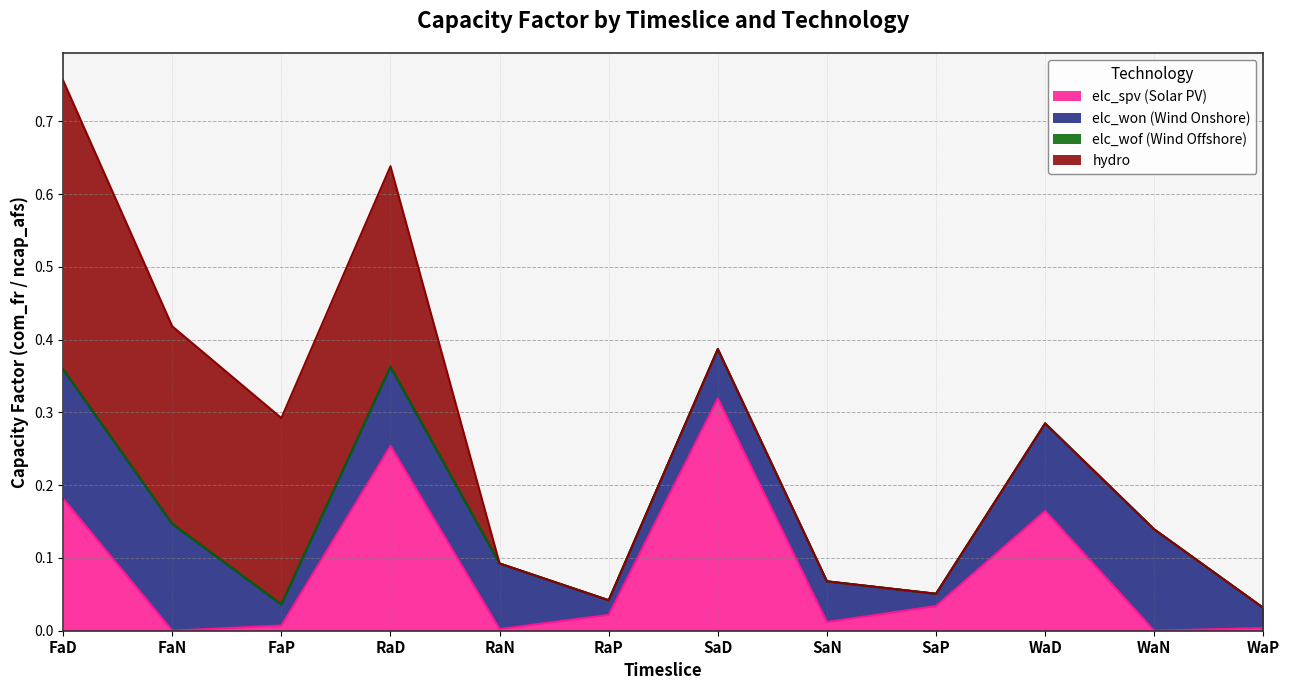

True or false: elc_wof (Wind Offshore) has more than 2 points higher than both neighbors.

False